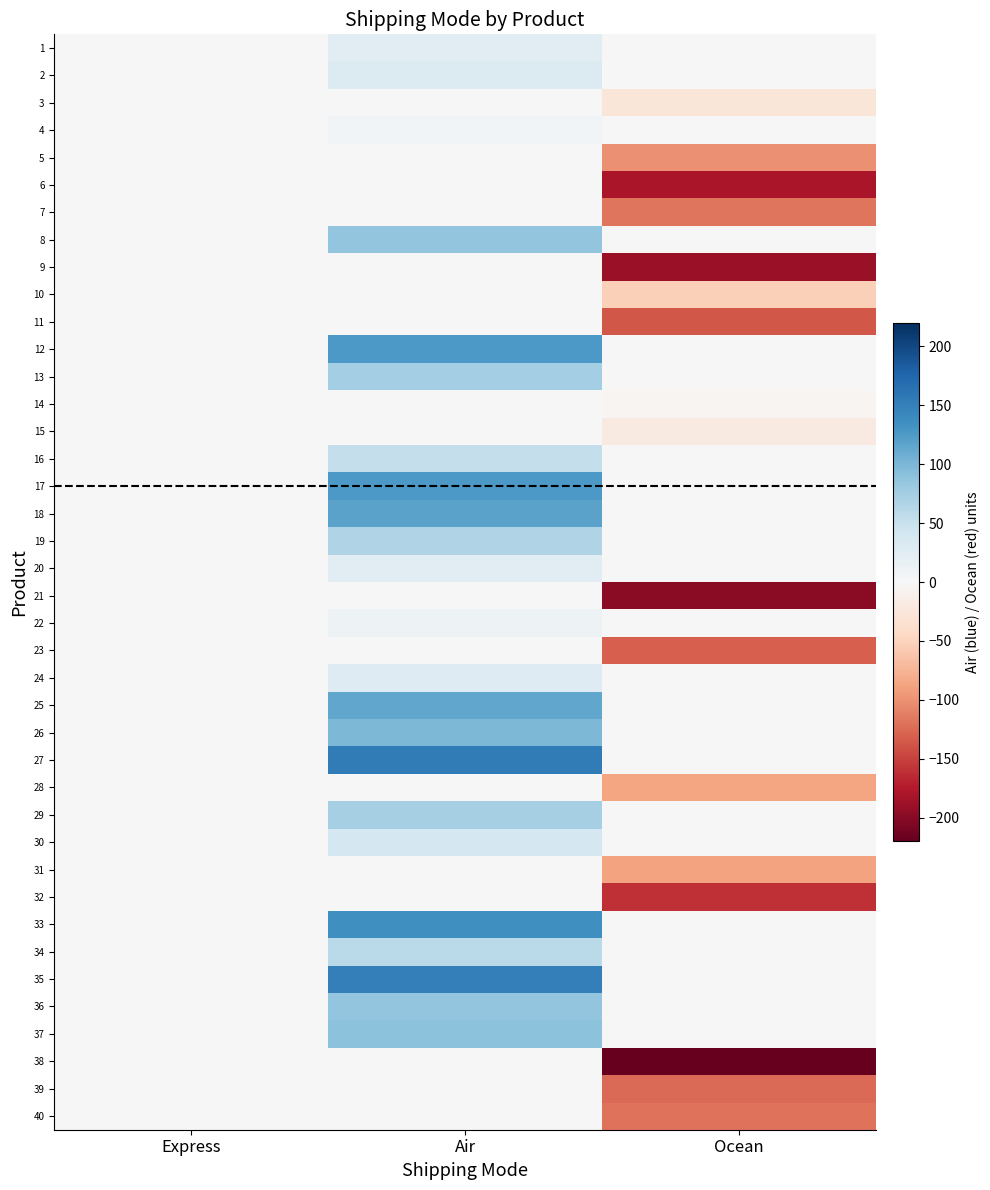

Reading right to left, transcribe all the data shown in this chart.

1: Ocean=0	Air=25	Express=0
2: Ocean=0	Air=30	Express=0
3: Ocean=-27	Air=0	Express=0
4: Ocean=0	Air=6	Express=0
5: Ocean=-100	Air=0	Express=0
6: Ocean=-180	Air=0	Express=0
7: Ocean=-117	Air=0	Express=0
8: Ocean=0	Air=87	Express=0
9: Ocean=-190	Air=0	Express=0
10: Ocean=-52	Air=0	Express=0
11: Ocean=-136	Air=0	Express=0
12: Ocean=0	Air=126	Express=0
13: Ocean=0	Air=74	Express=0
14: Ocean=-4	Air=0	Express=0
15: Ocean=-20	Air=0	Express=0
16: Ocean=0	Air=53	Express=0
17: Ocean=0	Air=126	Express=0
18: Ocean=0	Air=118	Express=0
19: Ocean=0	Air=66	Express=0
20: Ocean=0	Air=23	Express=0
21: Ocean=-199	Air=0	Express=0
22: Ocean=0	Air=11	Express=0
23: Ocean=-131	Air=0	Express=0
24: Ocean=0	Air=29	Express=0
25: Ocean=0	Air=114	Express=0
26: Ocean=0	Air=98	Express=0
27: Ocean=0	Air=154	Express=0
28: Ocean=-86	Air=0	Express=0
29: Ocean=0	Air=73	Express=0
30: Ocean=0	Air=38	Express=0
31: Ocean=-88	Air=0	Express=0
32: Ocean=-160	Air=0	Express=0
33: Ocean=0	Air=135	Express=0
34: Ocean=0	Air=59	Express=0
35: Ocean=0	Air=150	Express=0
36: Ocean=0	Air=87	Express=0
37: Ocean=0	Air=91	Express=0
38: Ocean=-220	Air=0	Express=0
39: Ocean=-124	Air=0	Express=0
40: Ocean=-120	Air=0	Express=0